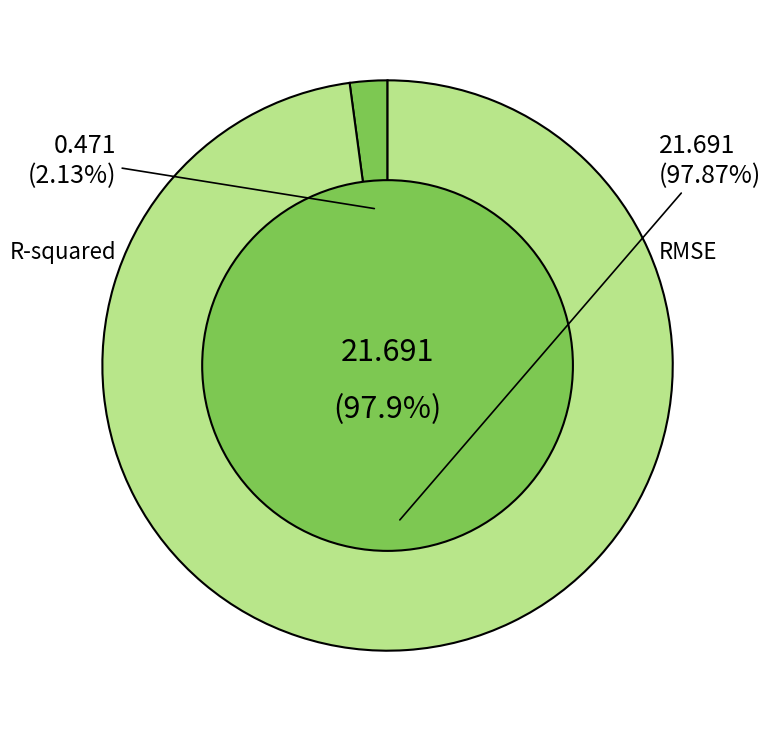

Is it true that R-squared is 12% of the pie?

False